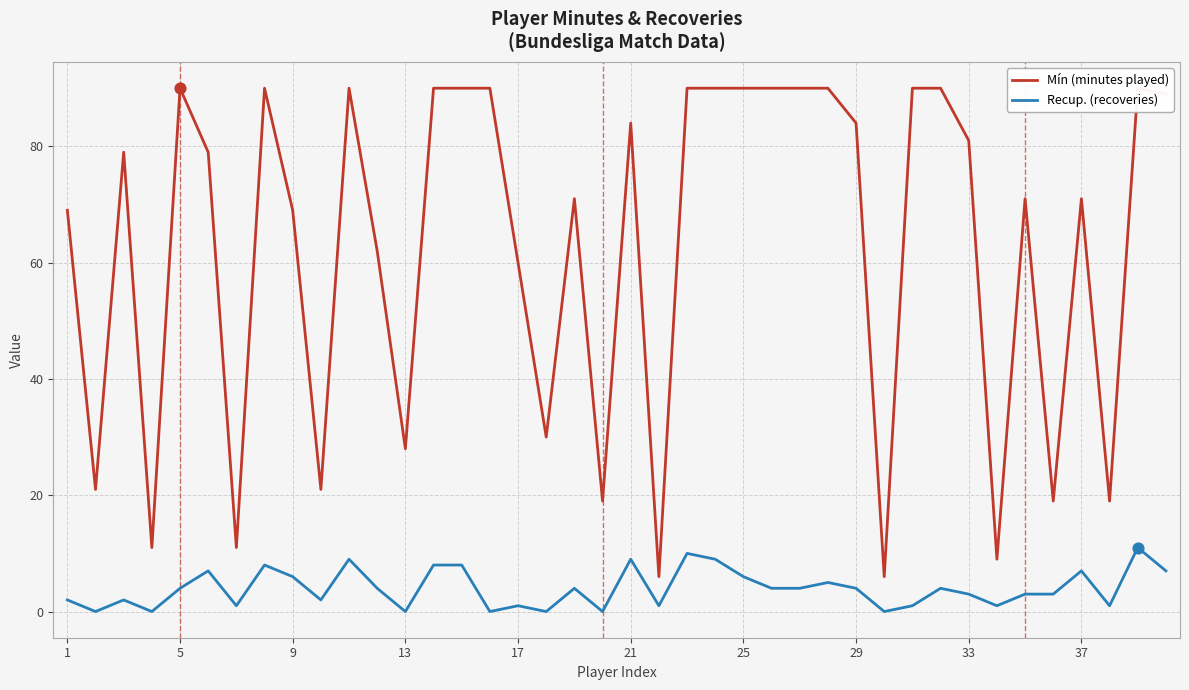

Which series has the widest spread of Y values?

Mín (minutes played)